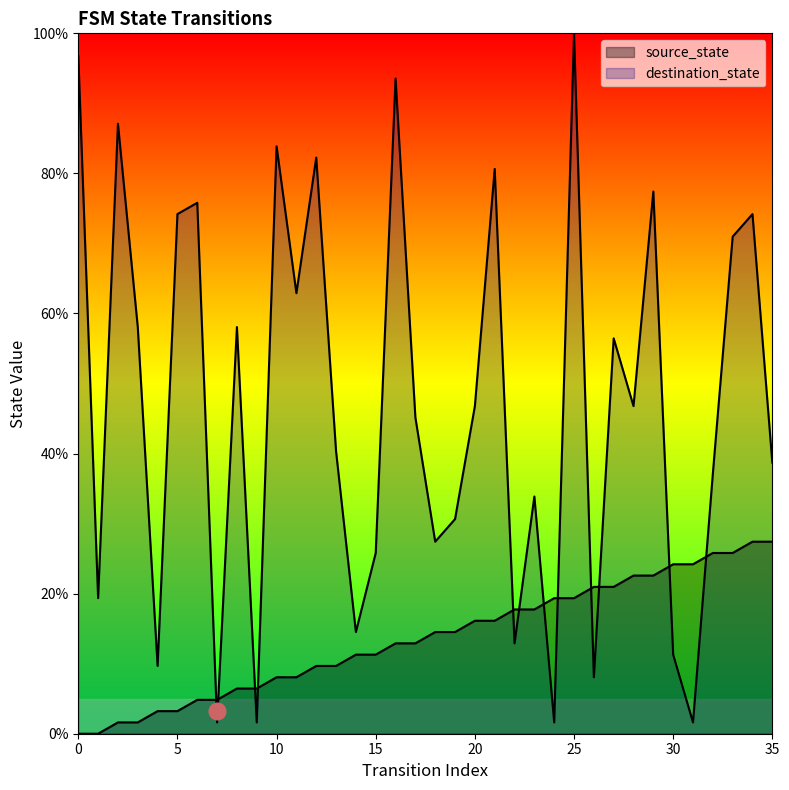

Which has a higher value, 14 or 15?

14